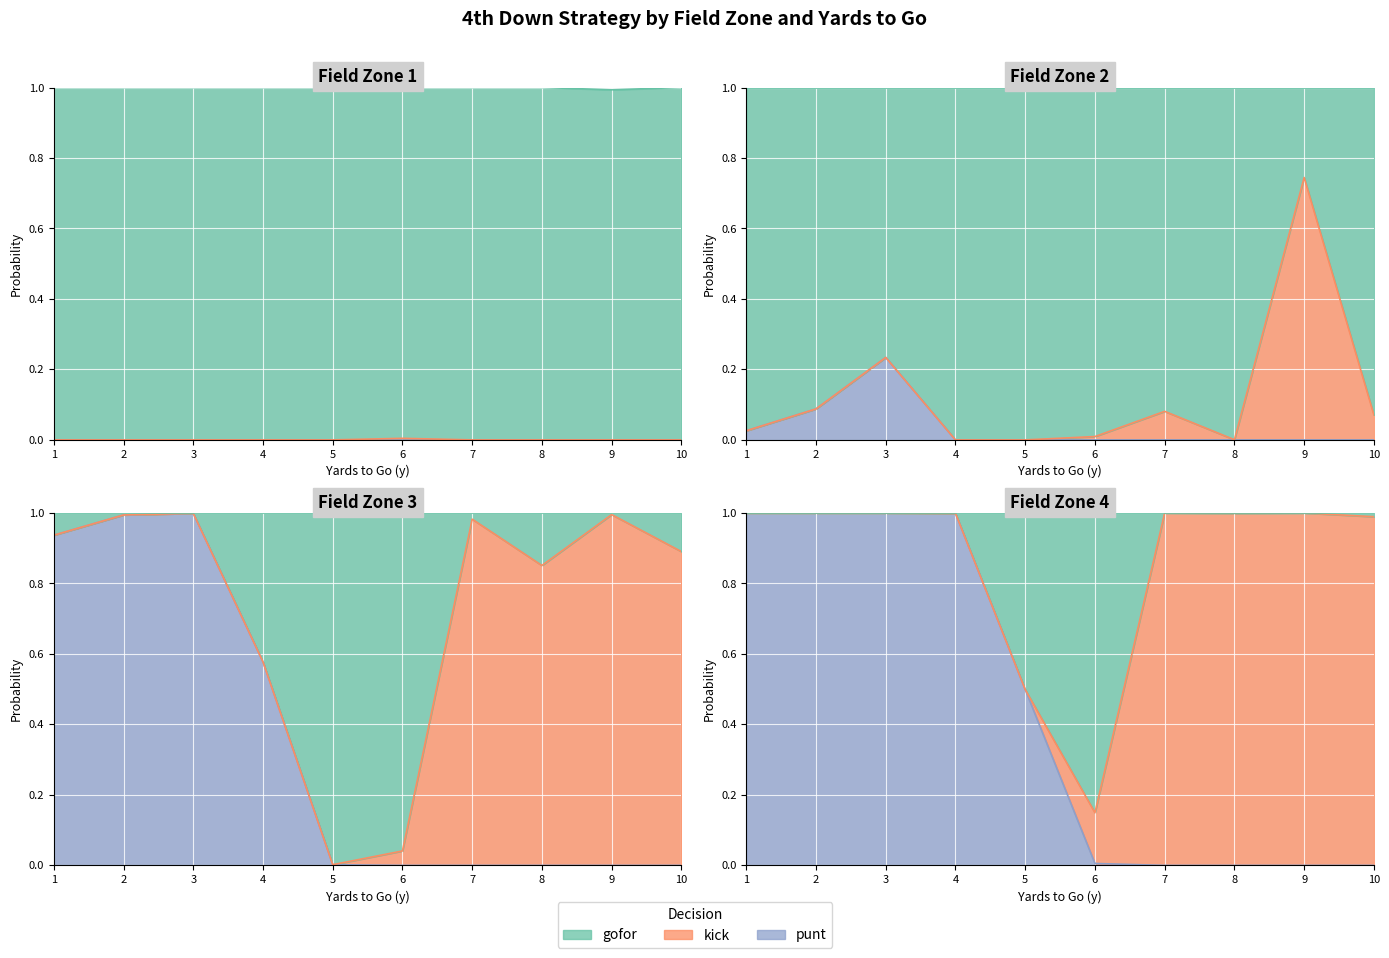

Rank the series by their maximum value, from lowest to highest.

punt, kick, gofor